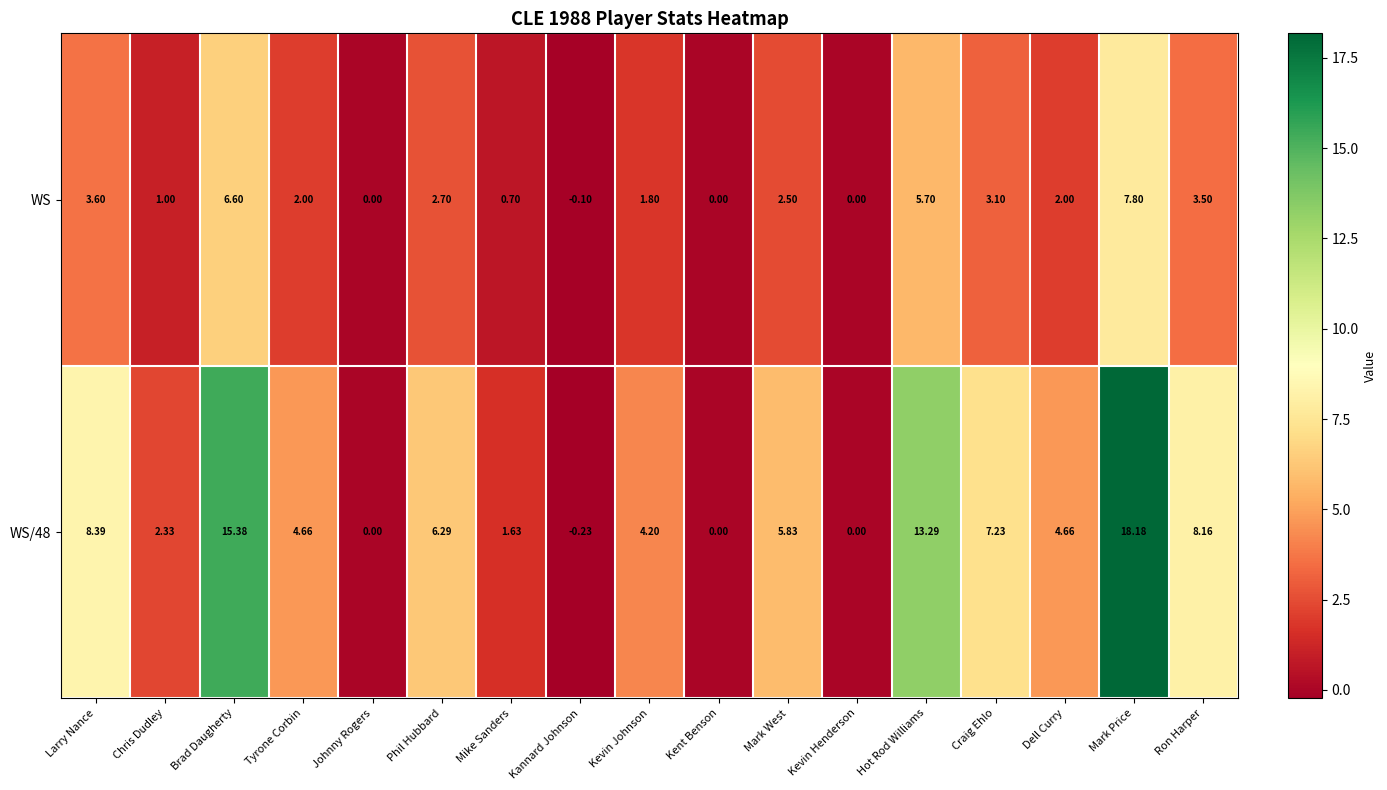

Where is WS/48 nearest to the value 8?

Ron Harper